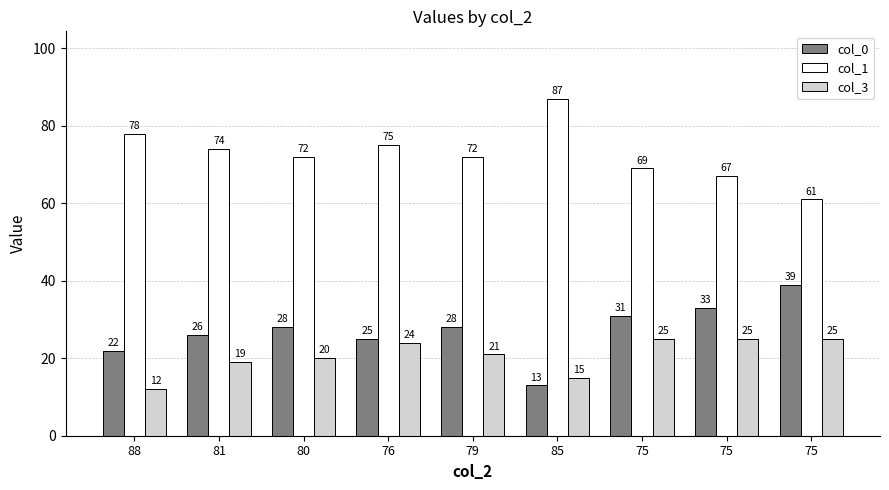

Count the number of categories in the chart.

9